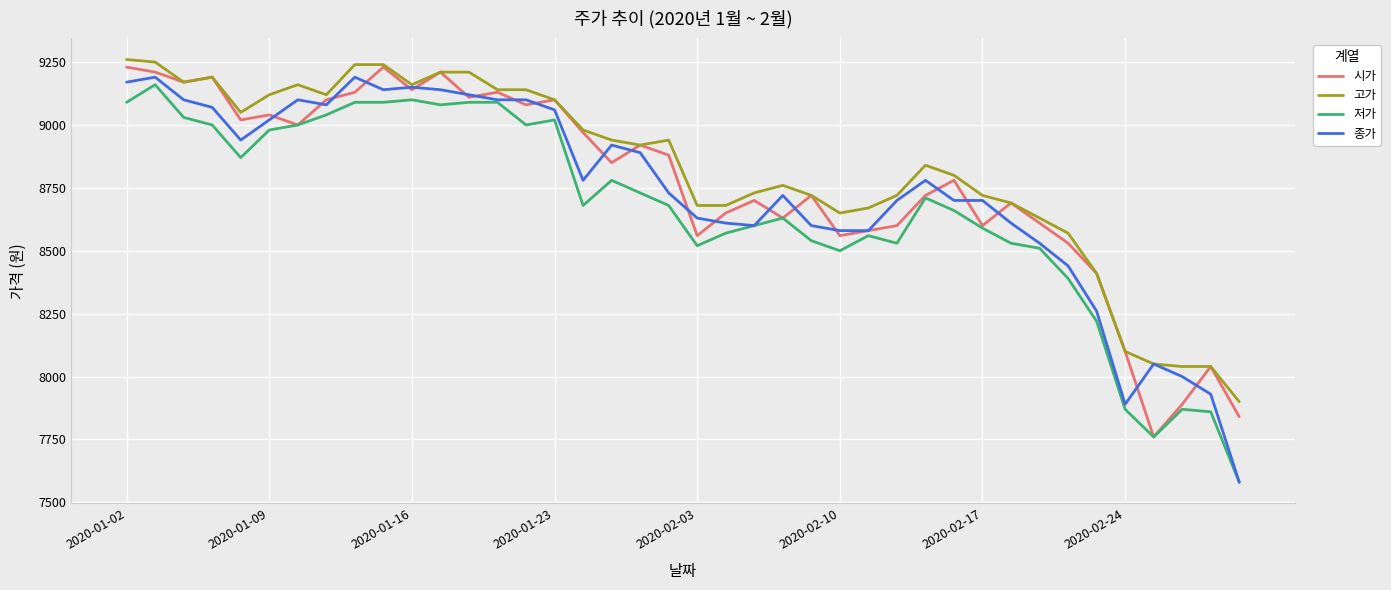

True or false: 고가 and 저가 intersect in this chart.

False